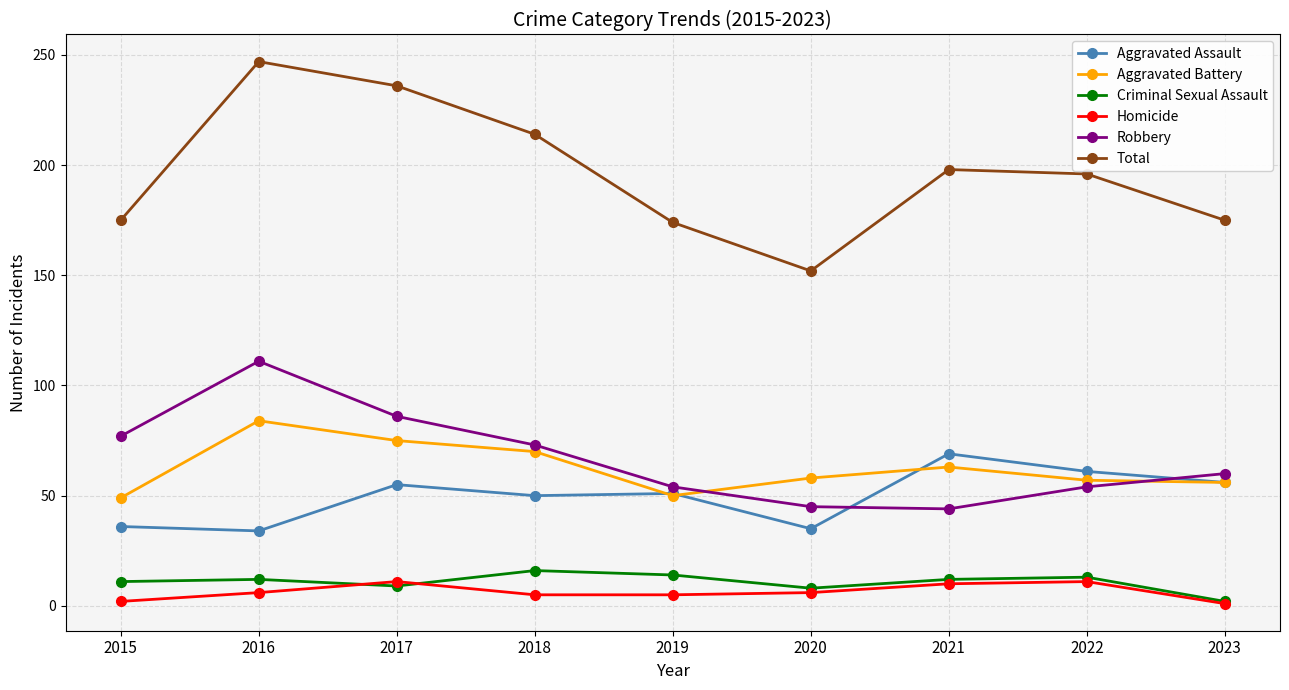

Which category has the lowest value in the Total series?

2020